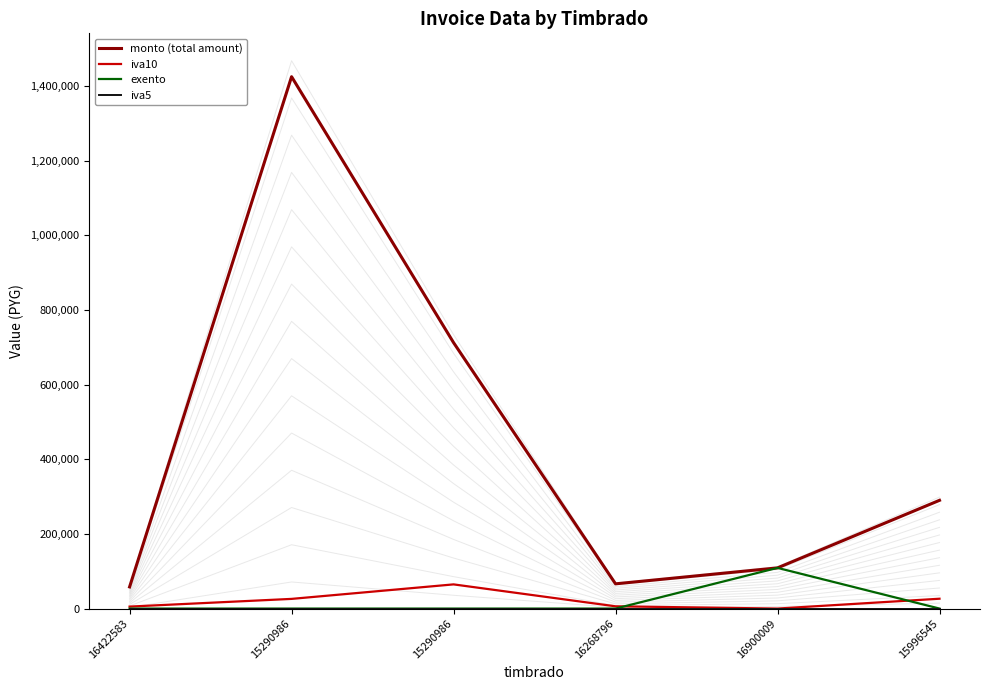

Is it true that monto (total amount) equals 87076 at 16422583?

False